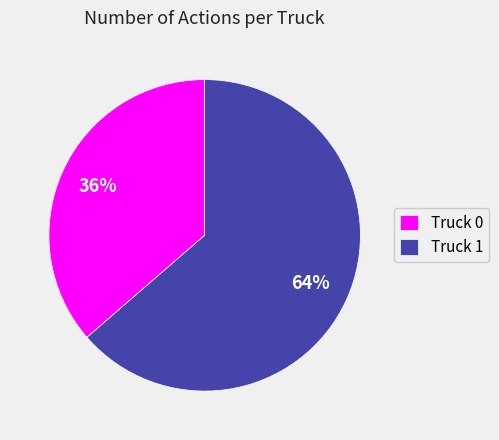

True or false: Truck 1 accounts for 70% of the total.

False